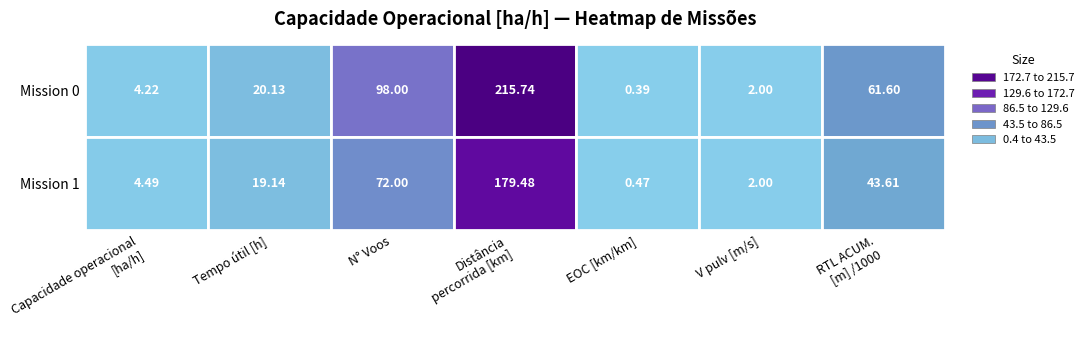

At which label does Mission 0 reach its minimum?

EOC [km/km]